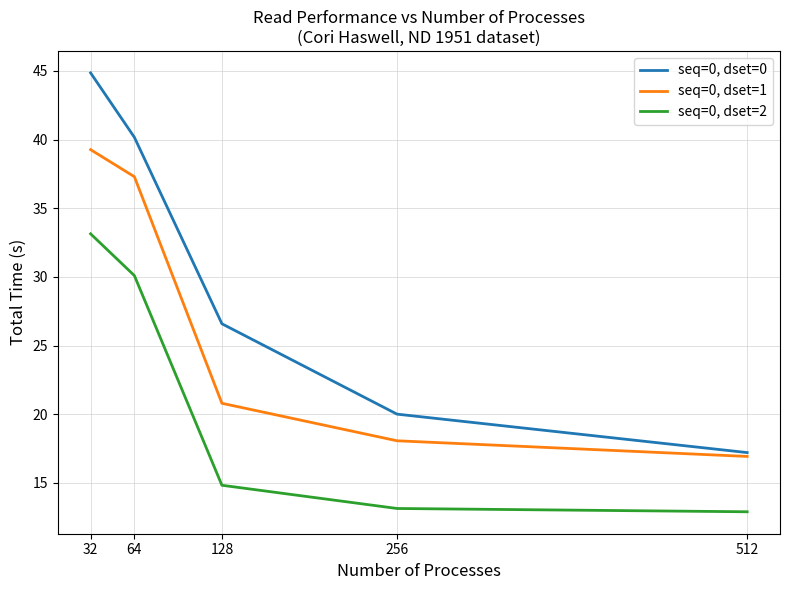

What is the maximum value for seq=0, dset=2?

33.1